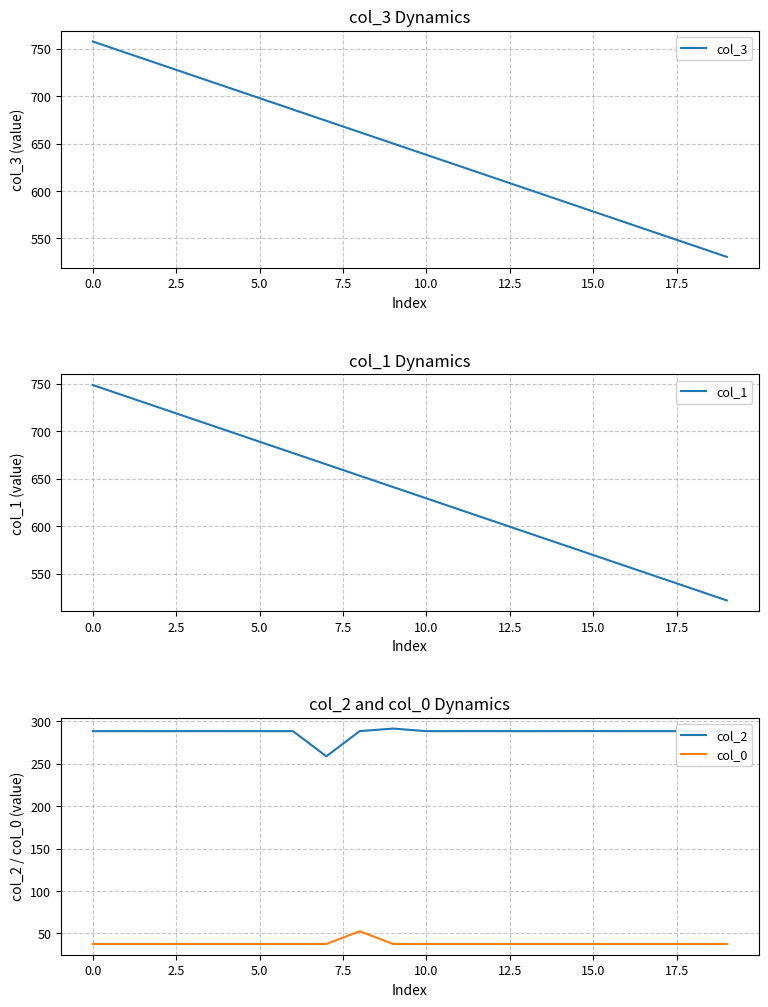

What is the highest value of the col_2 series?

291.5